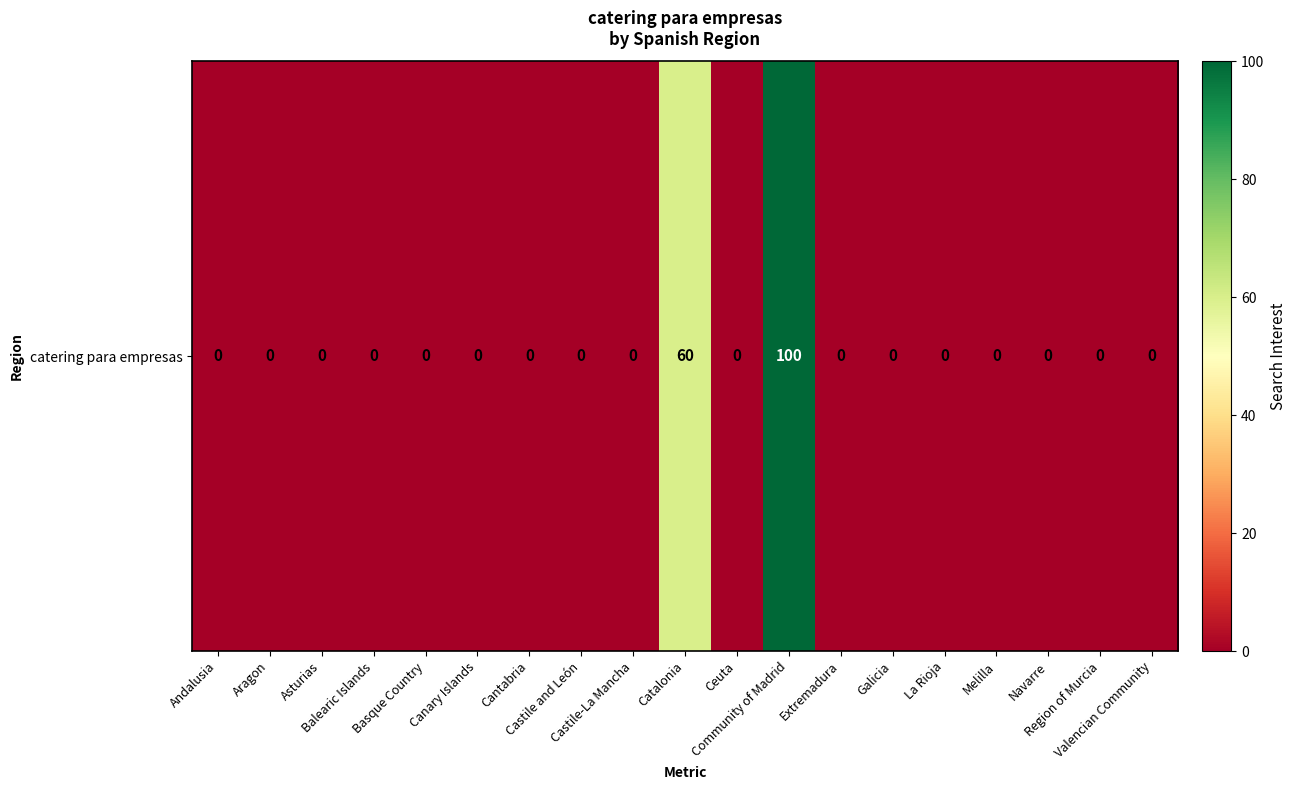

What is the difference between the maximum and minimum values?

100